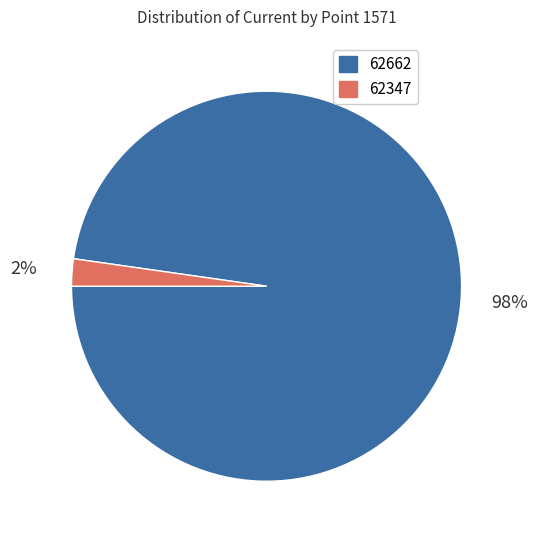

True or false: 62662 accounts for 64% of the total.

False